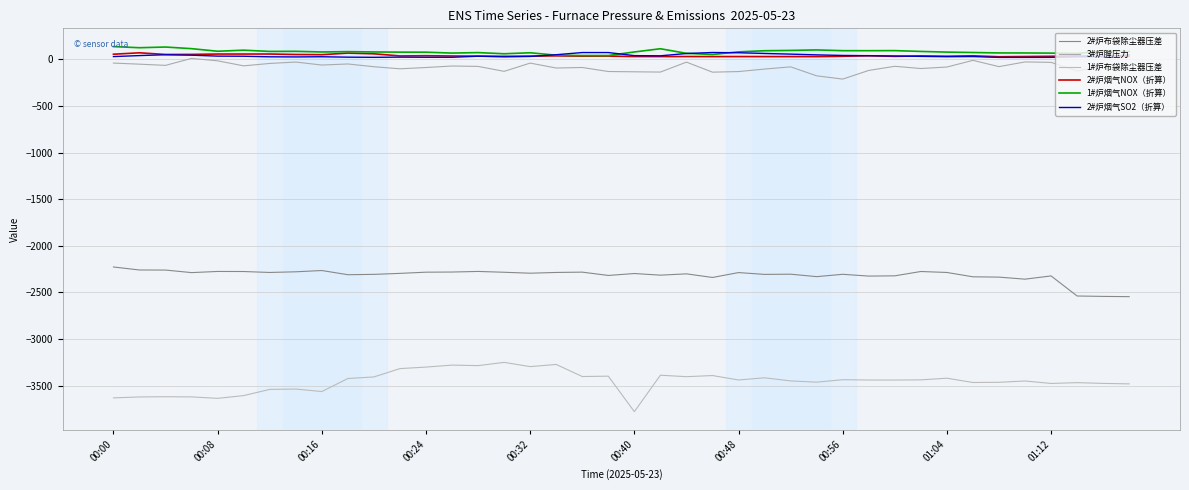

What is the difference between the second highest and second lowest values in the 2#炉烟气SO2（折算） series?

52.1